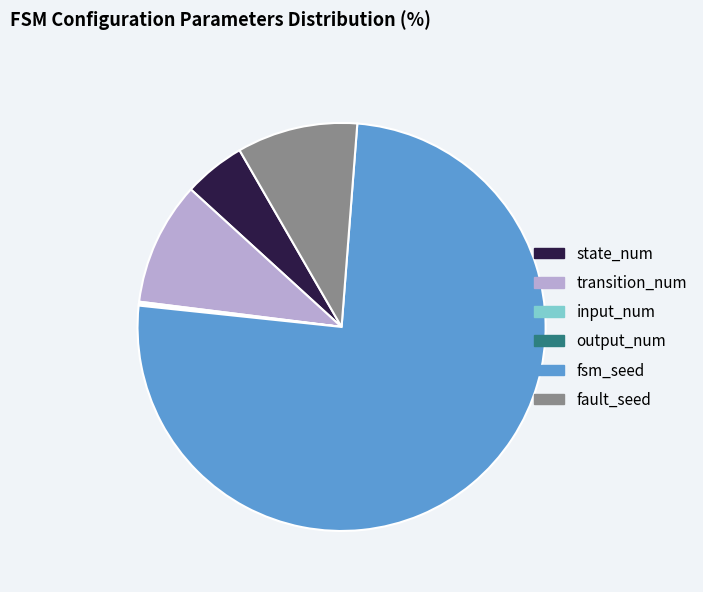

Do state_num and transition_num together represent more than half of the pie?

No